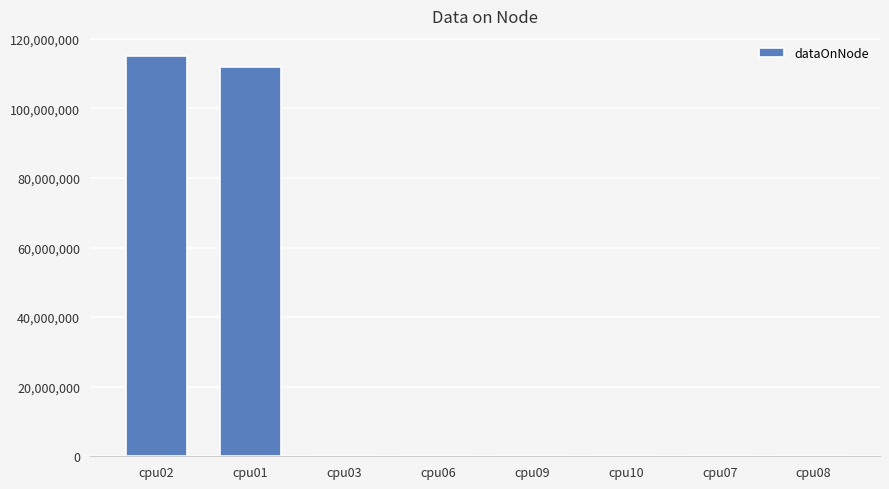

At which category does the chart reach its peak across all series?

cpu02